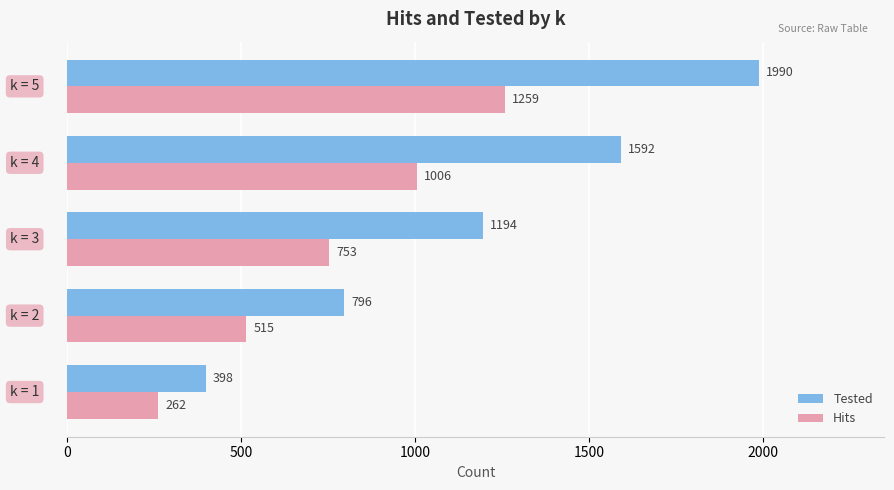

List the series in order of their peak value, lowest first.

Hits, Tested